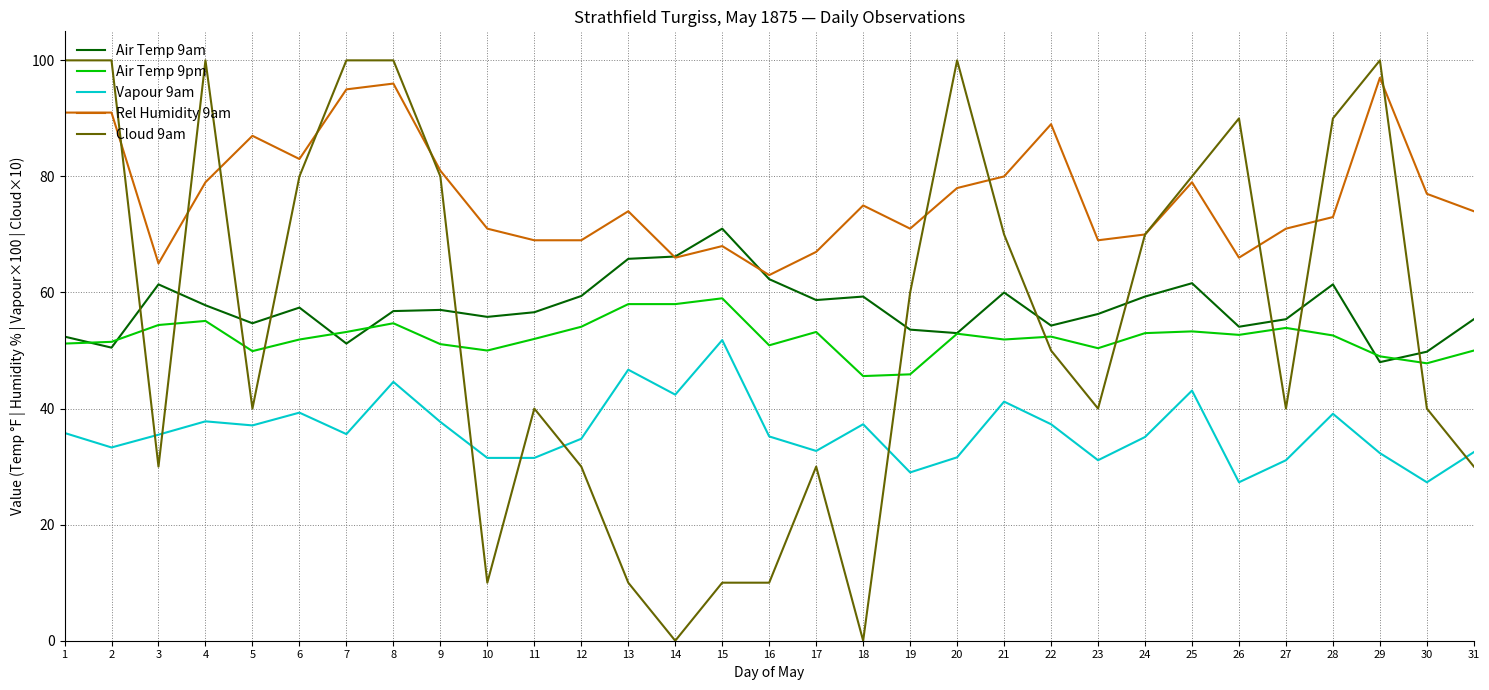

Between which two adjacent categories do Cloud 9am and Air Temp 9am first intersect?

2 and 3